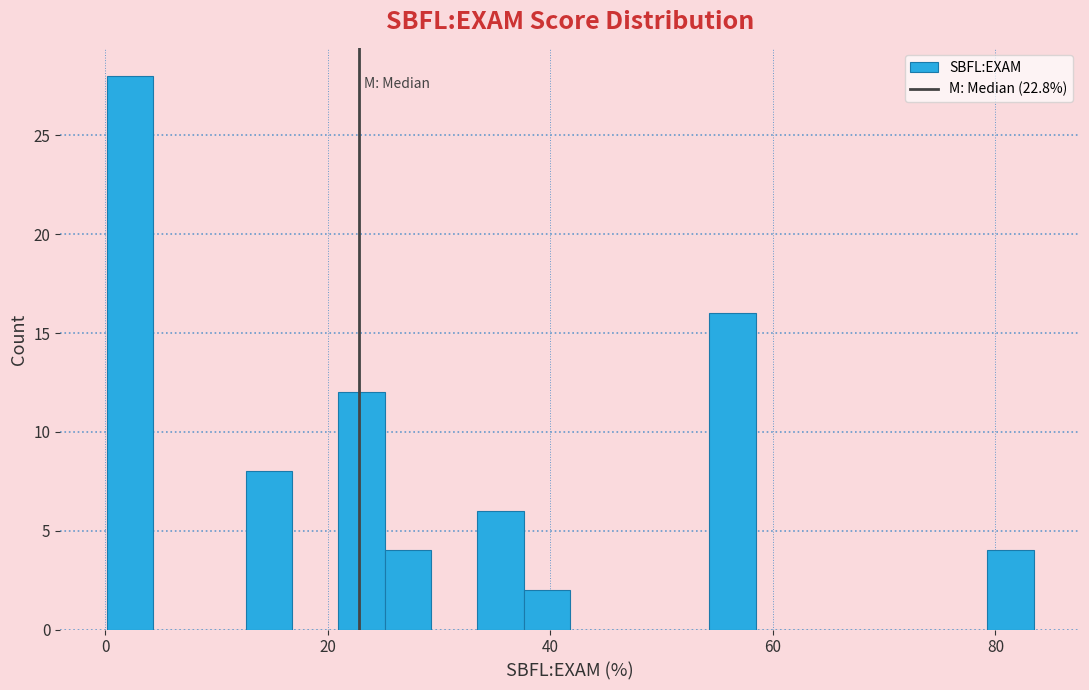

Read against the x-axis, roughly where is the centre of the tallest bar?

2